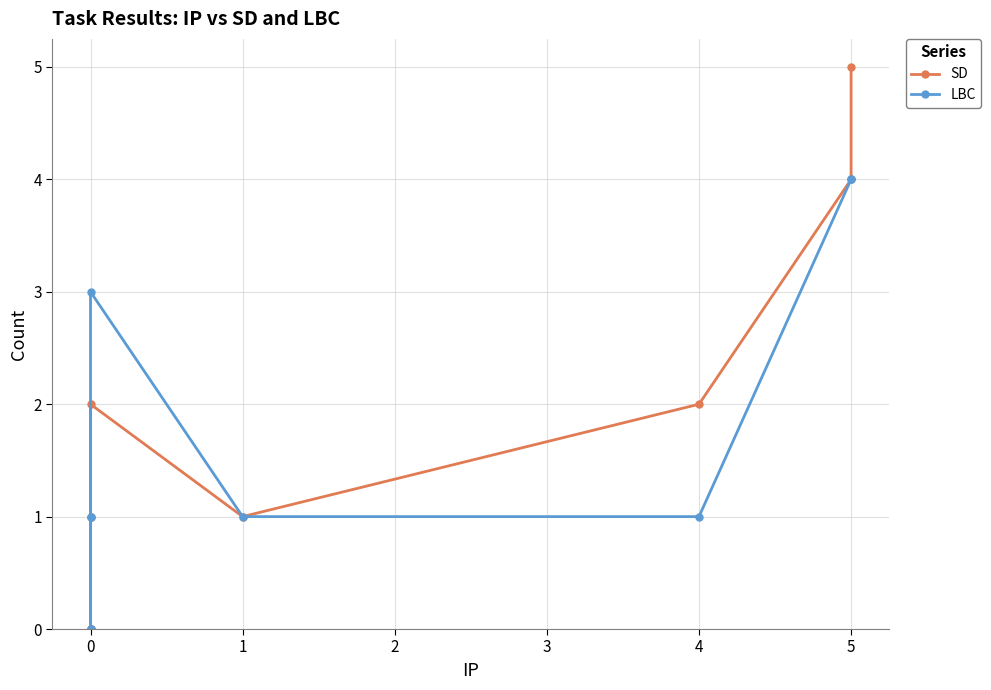

At how many categories does at least one series exceed 1?

4